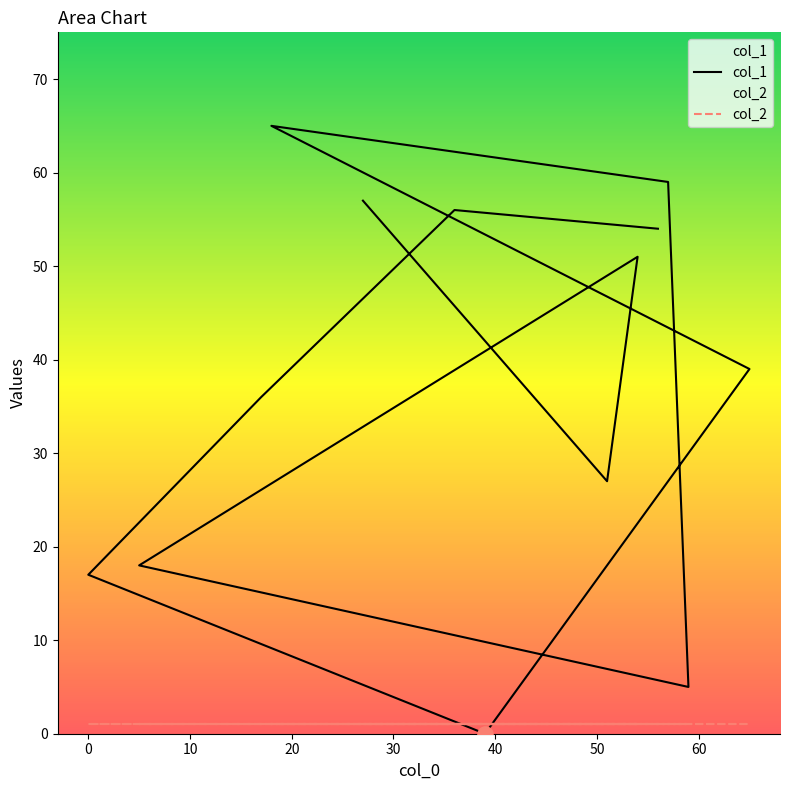

What is the total value across all series at 20?

19